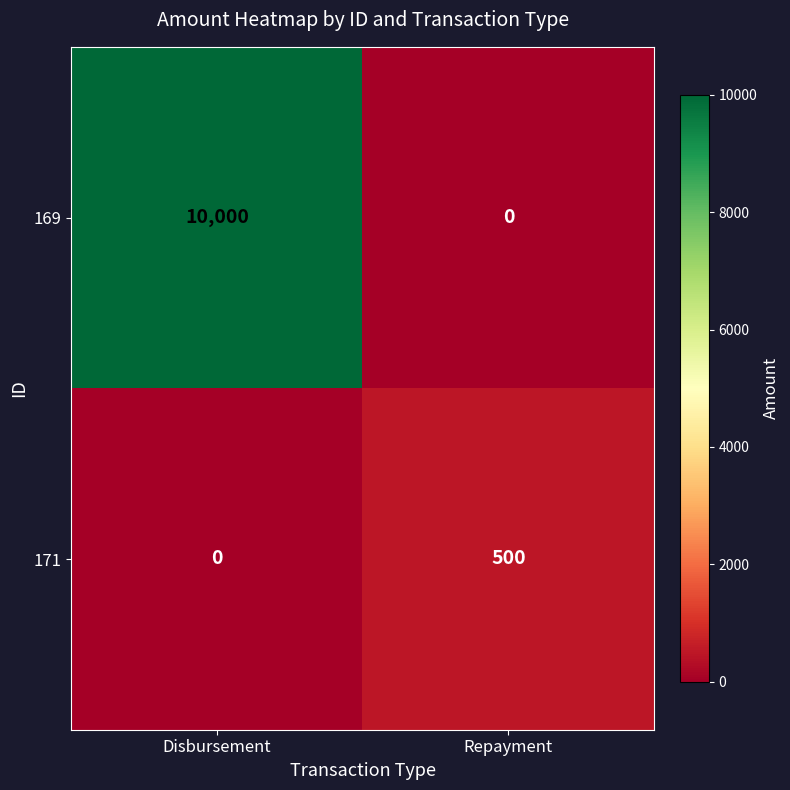

Read the 171 value at Repayment, to the nearest 10.

500